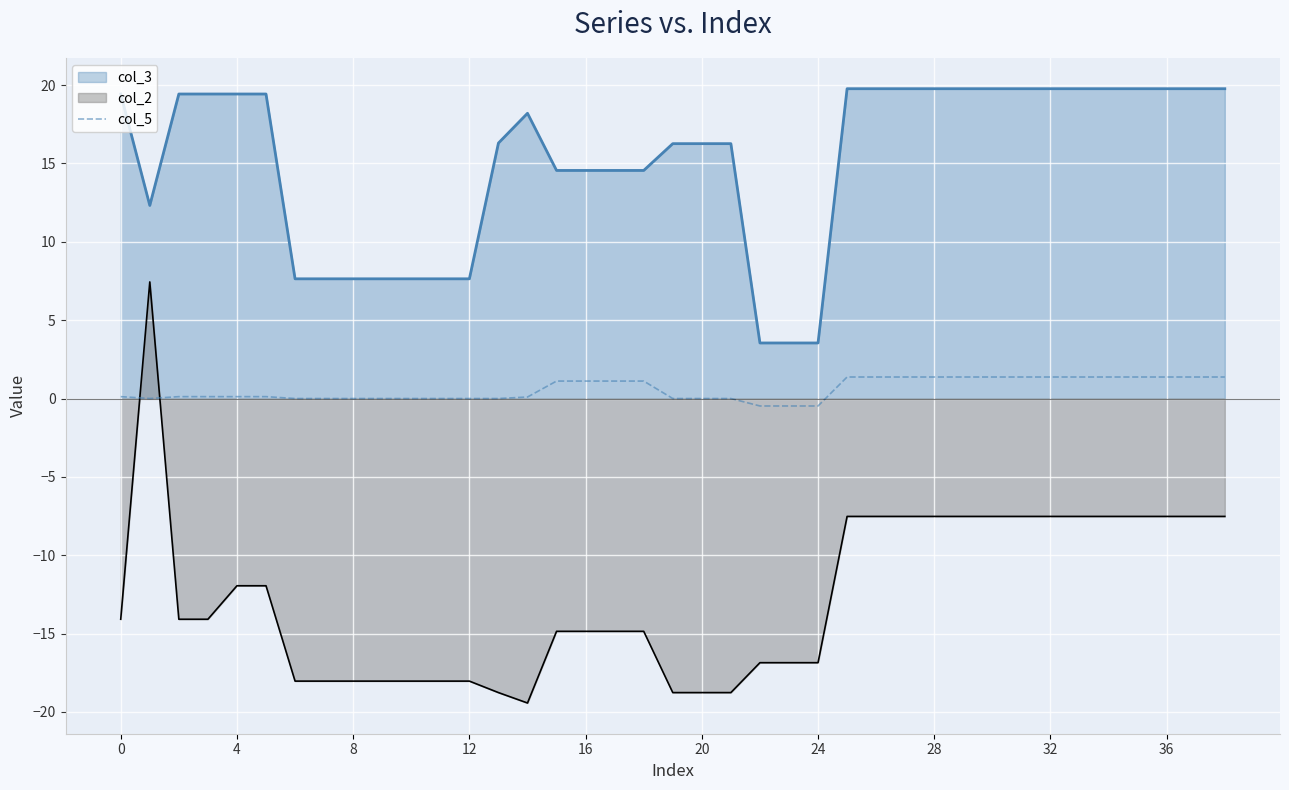

Rank the series by their maximum value, from highest to lowest.

col_3, col_2, col_5